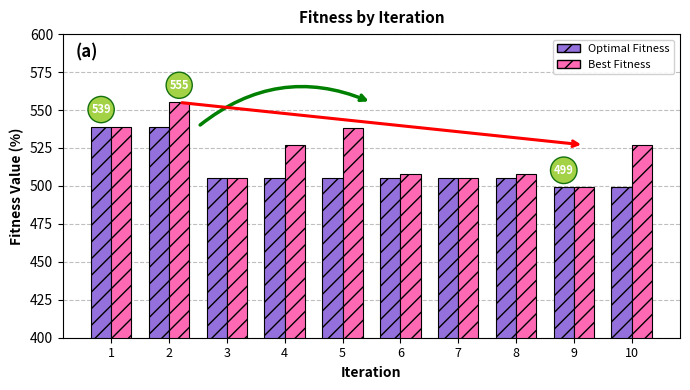

How many data points does each series have?

10